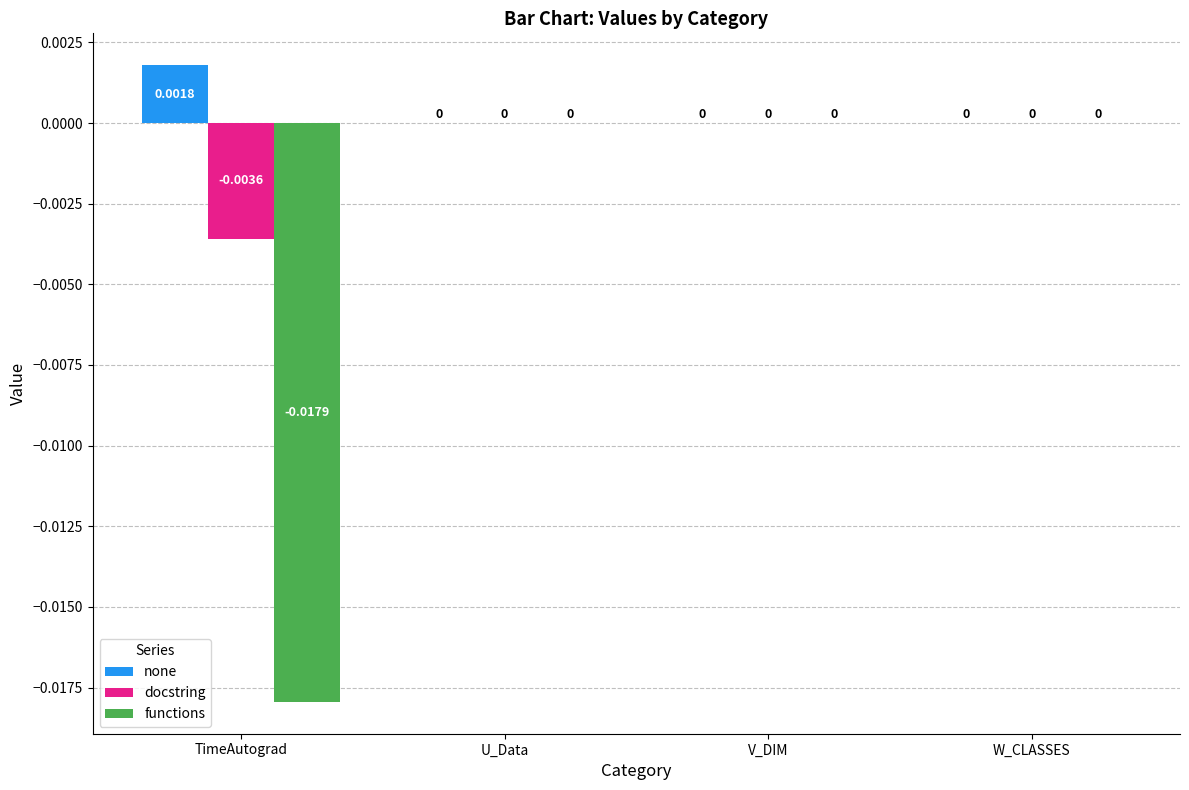

Is the value of docstring at TimeAutograd greater than the value of functions at W_CLASSES?

No